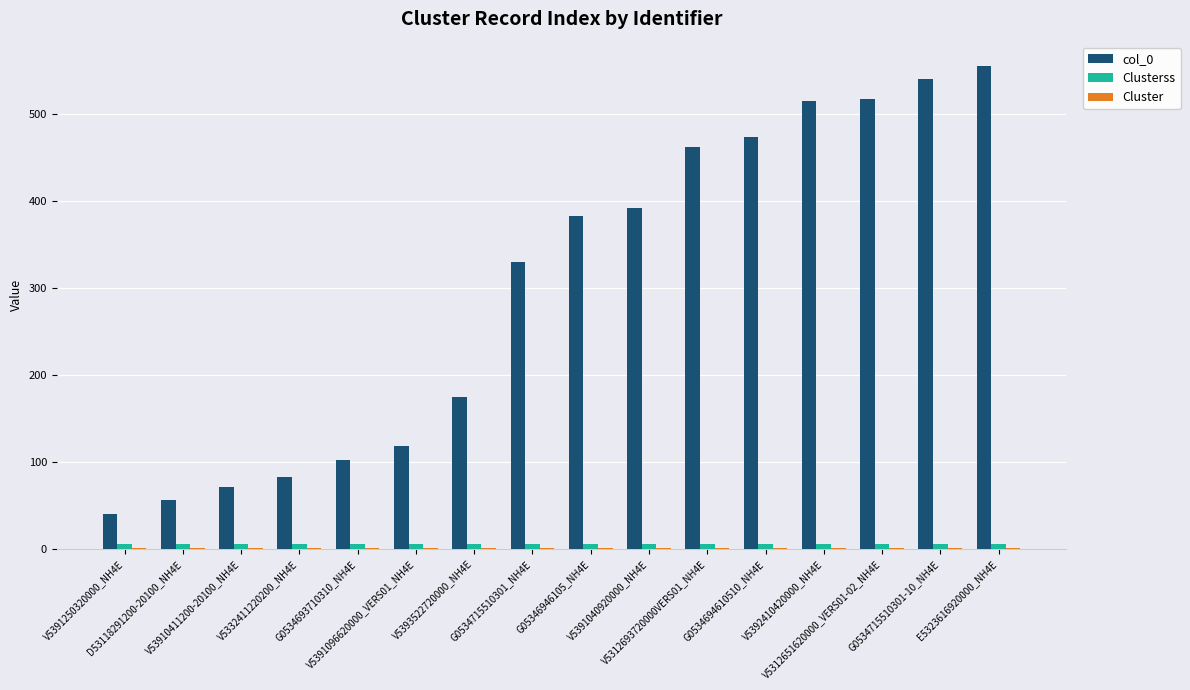

Count the number of categories in the chart.

16